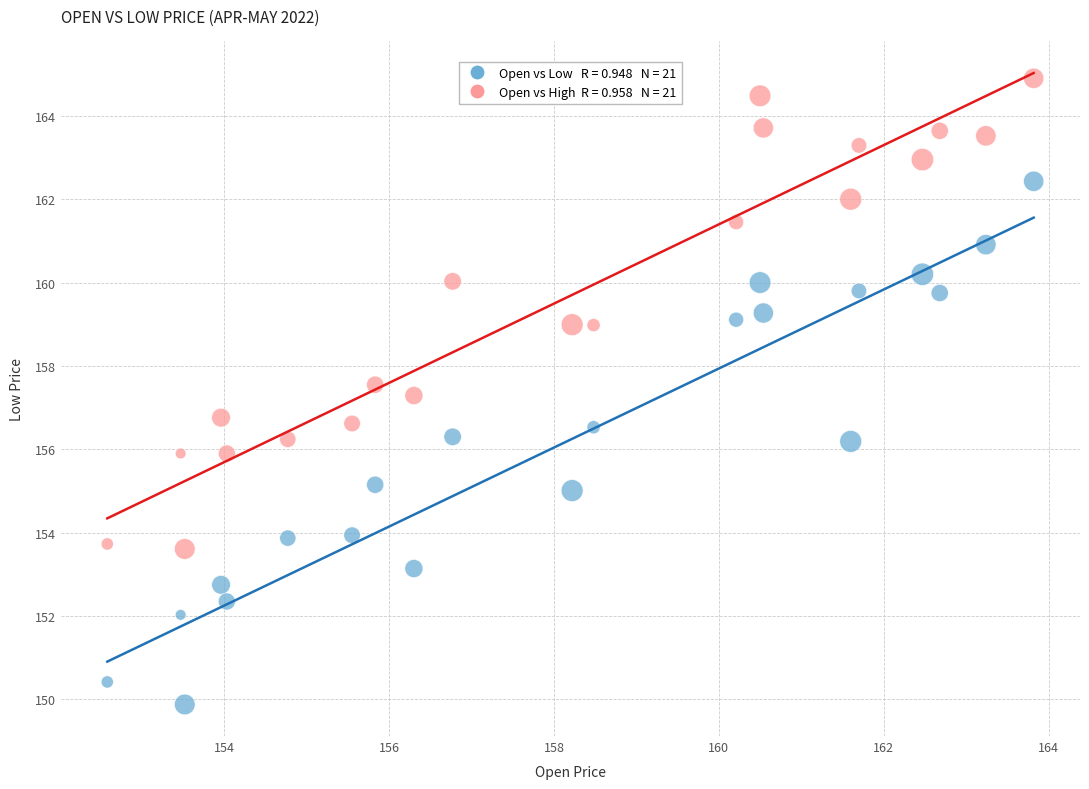

Across all data points, what is the range of Y values (max minus min)?

15.0